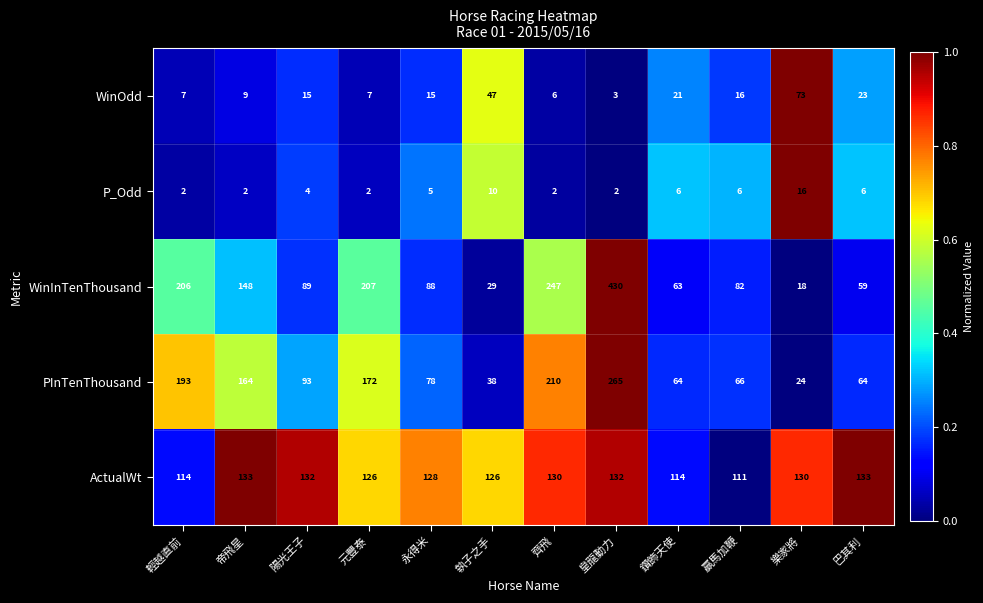

At 齊飛, list the series in order from smallest to largest.

P_Odd, WinOdd, ActualWt, PInTenThousand, WinInTenThousand